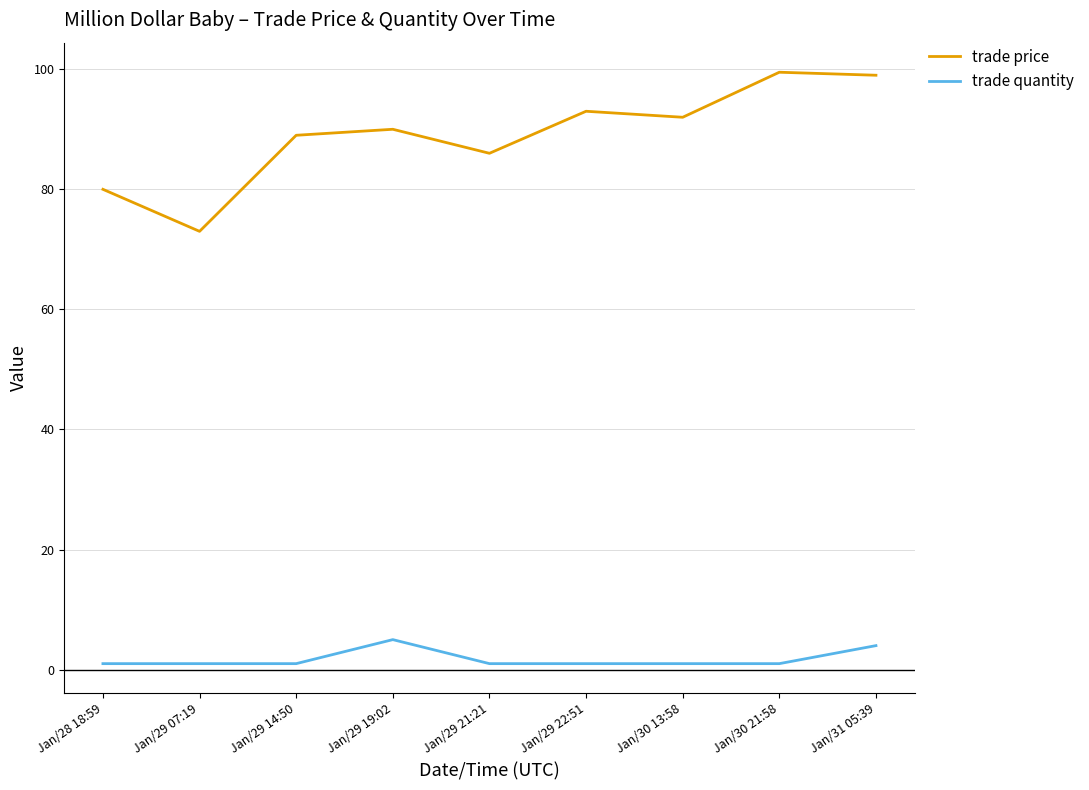

What position from the left is Jan/31 05:39?

9